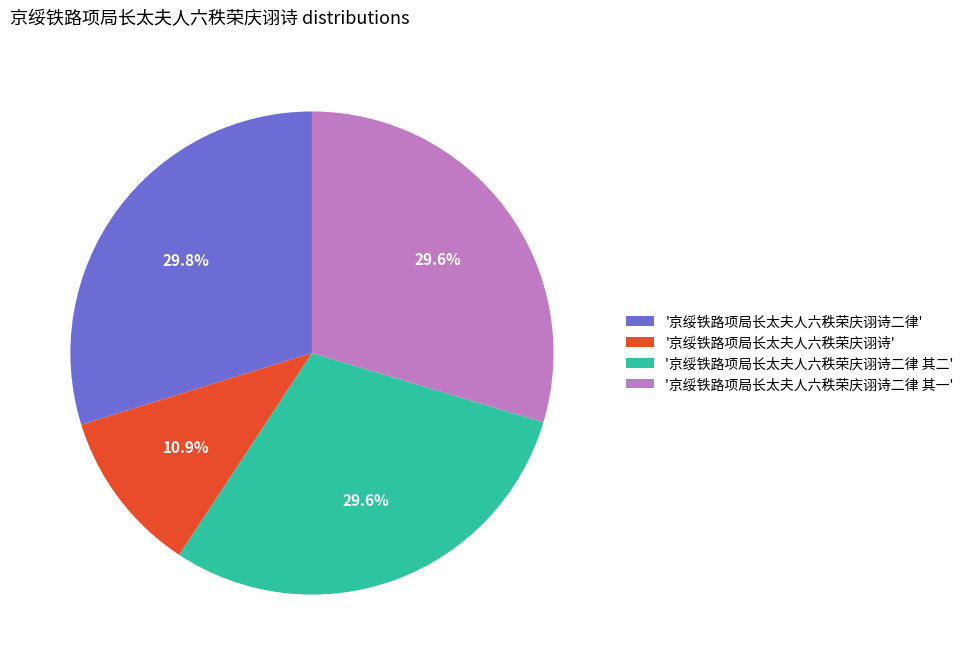

Between '京绥铁路项局长太夫人六秩荣庆诩诗二律 其二' and '京绥铁路项局长太夫人六秩荣庆诩诗', which is larger?

'京绥铁路项局长太夫人六秩荣庆诩诗二律 其二'